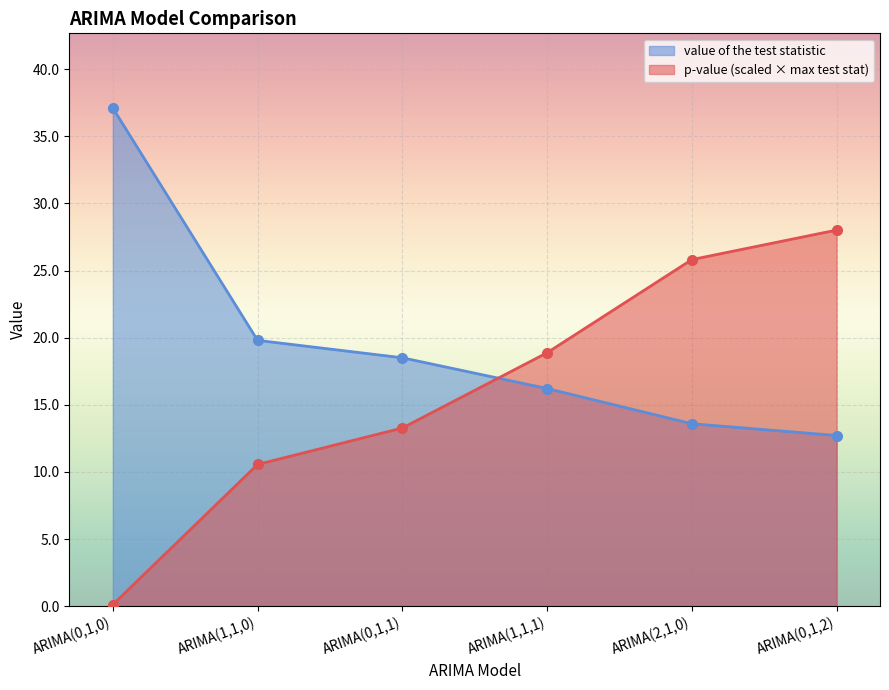

Where do p-value and value of the test statistic first cross each other?

ARIMA(0,1,1) and ARIMA(1,1,1)